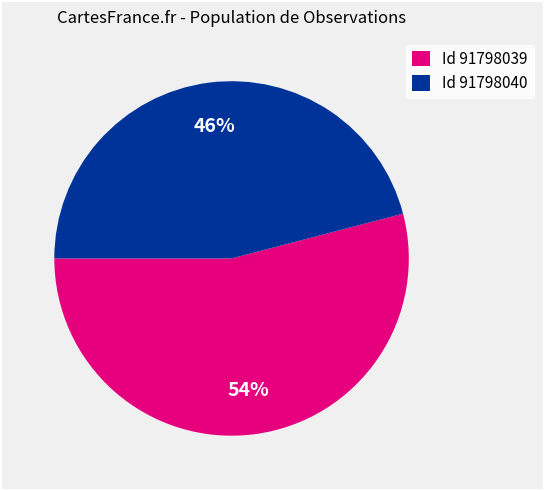

Is it true that Id 91798040 is 46% of the pie?

True